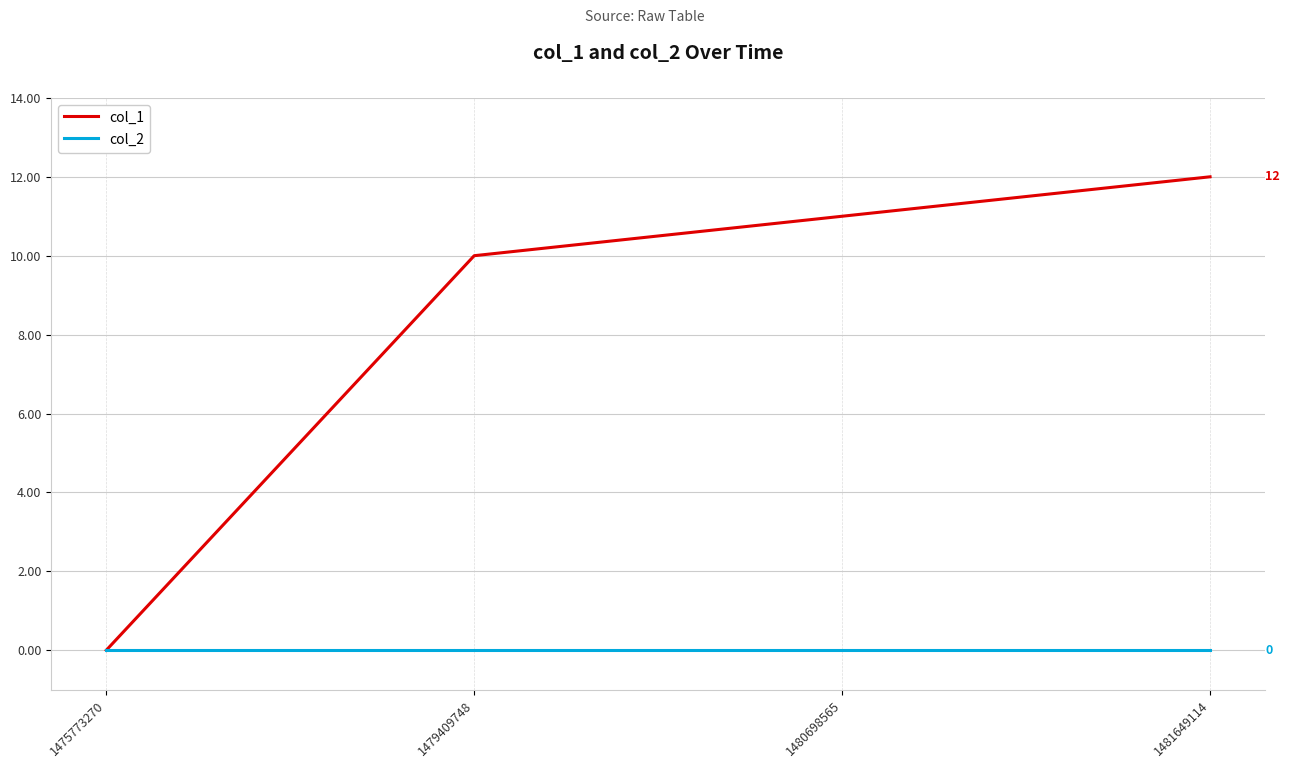

At which category is the sum across all series the highest?

1481649114